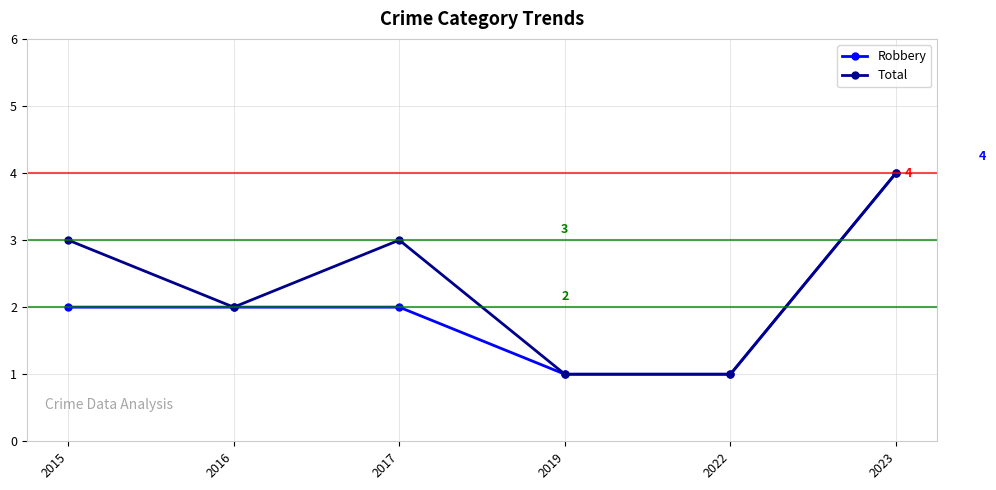

True or false: Robbery has a value of 4 at 2023.

True